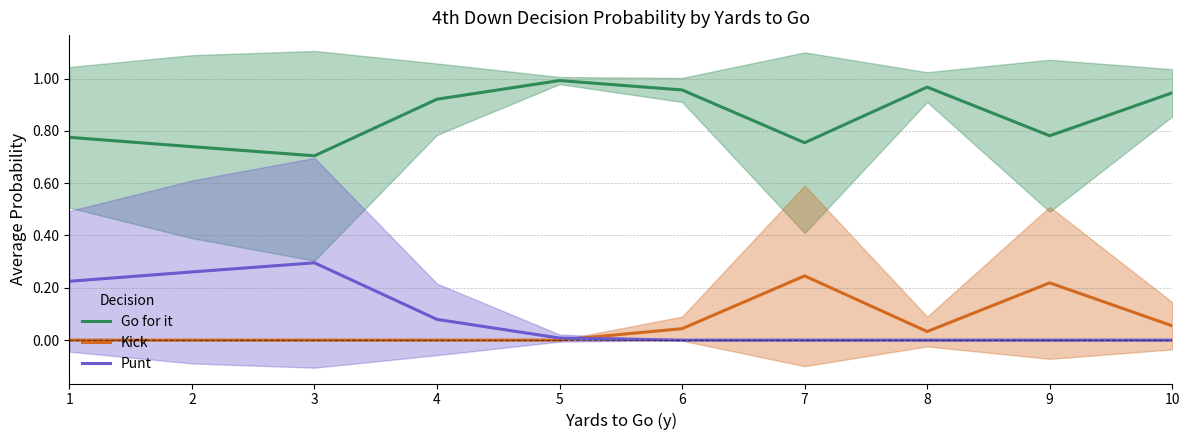

Which series has the largest total across all categories?

Go for it